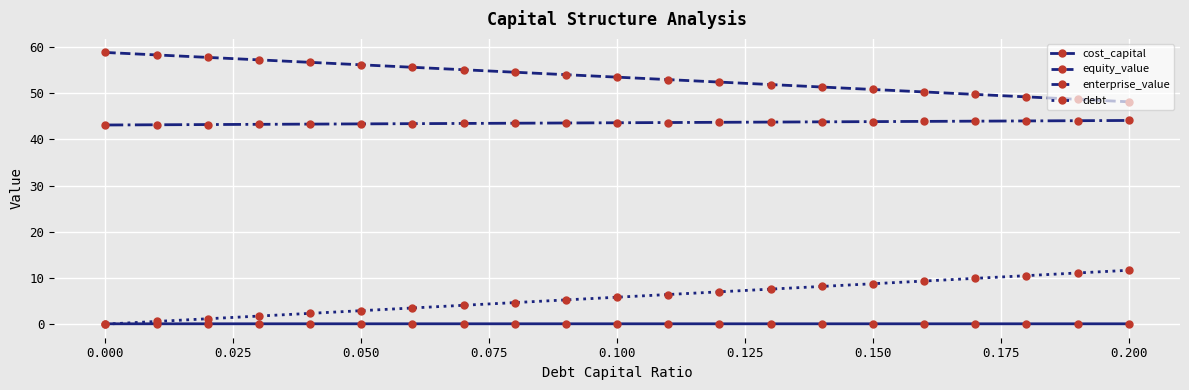

At how many categories does at least one series exceed 15?

21